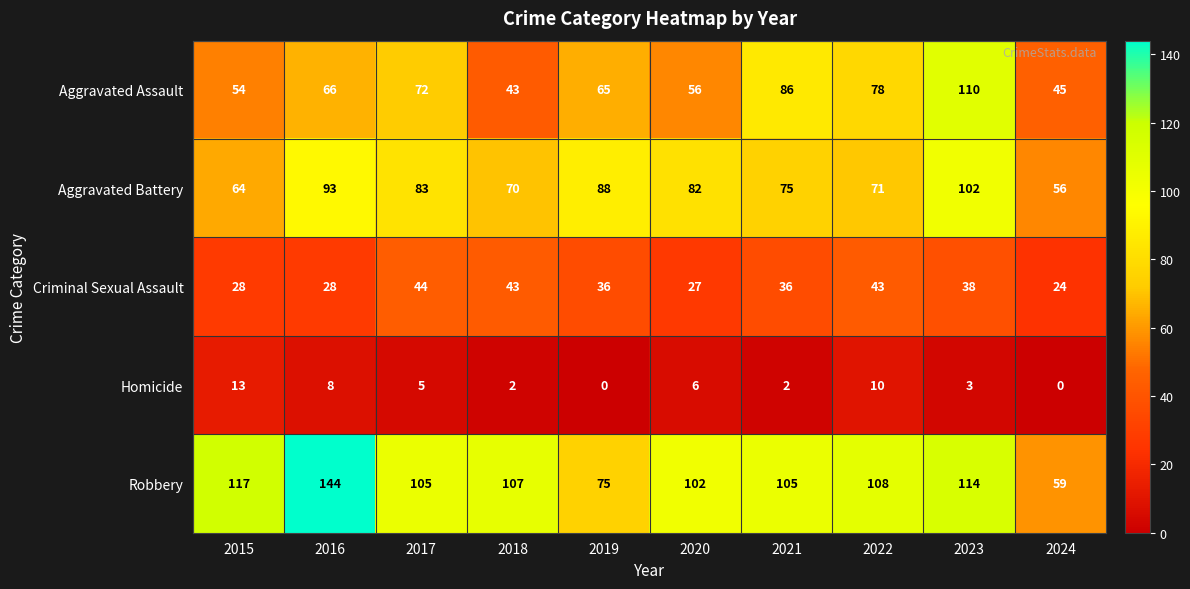

What is the sum of all Aggravated Battery values?

784